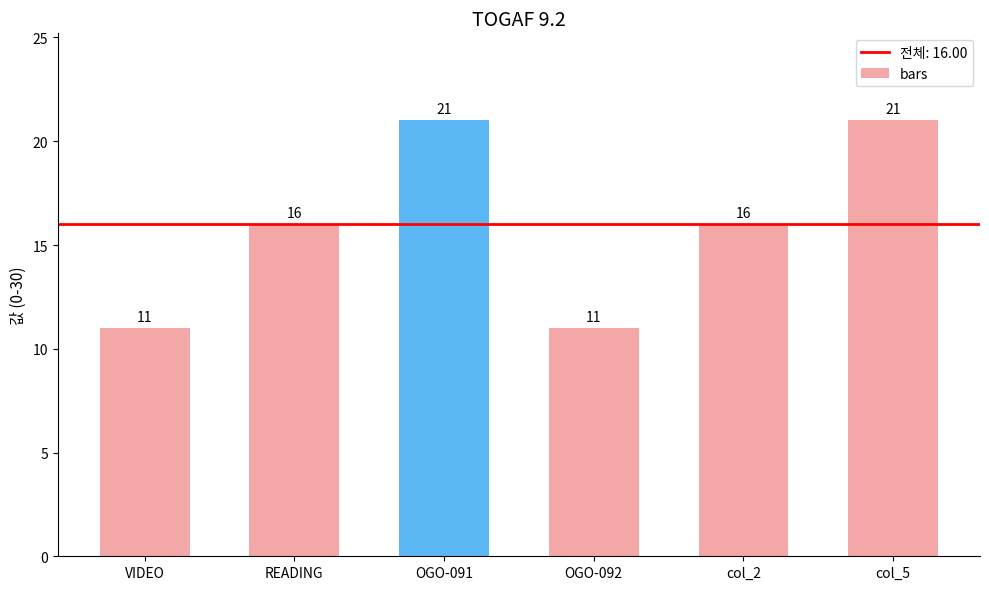

Read the value at VIDEO, to the nearest 5.

10